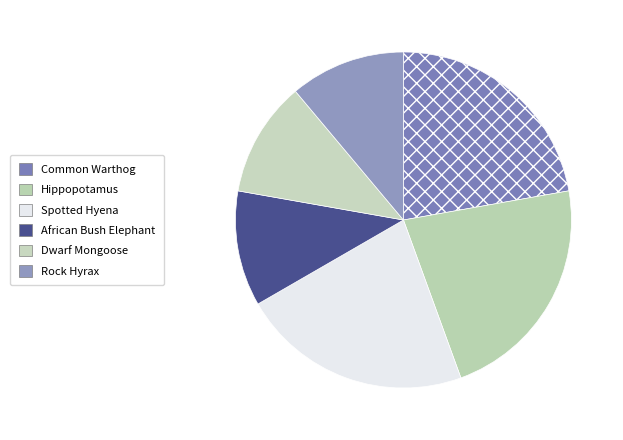

The Hippopotamus slice represents 17% of the pie. True or false?

False